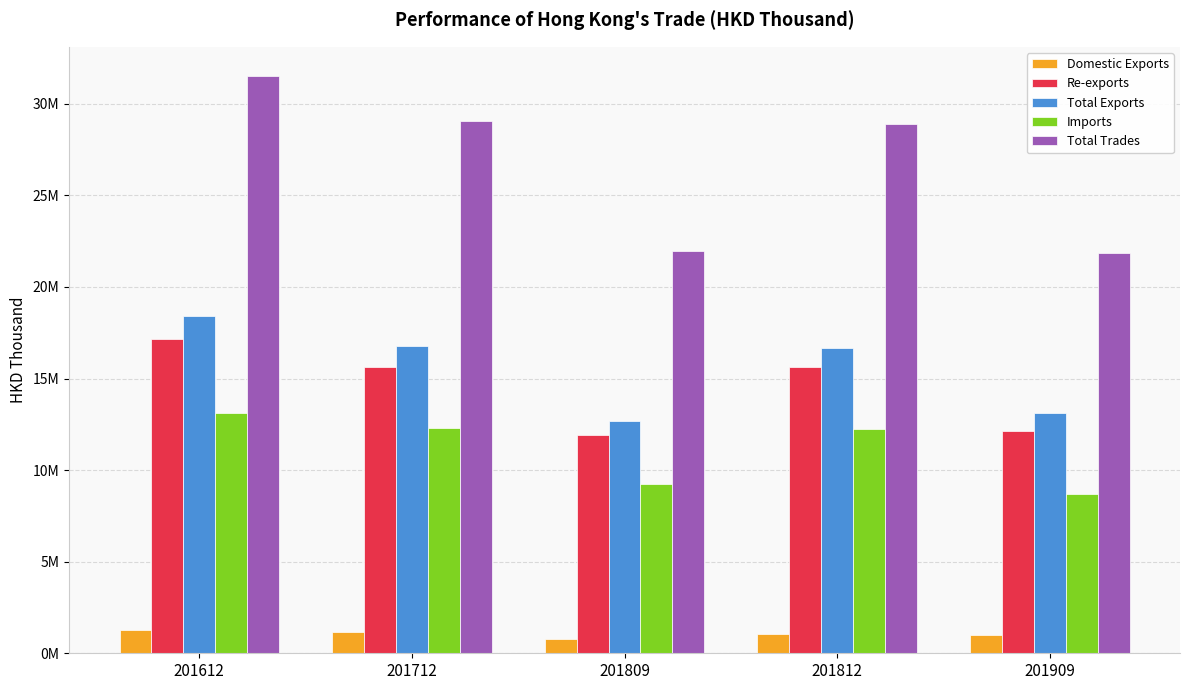

Is it true that Total Trades equals 21943576.7 at 201809?

True